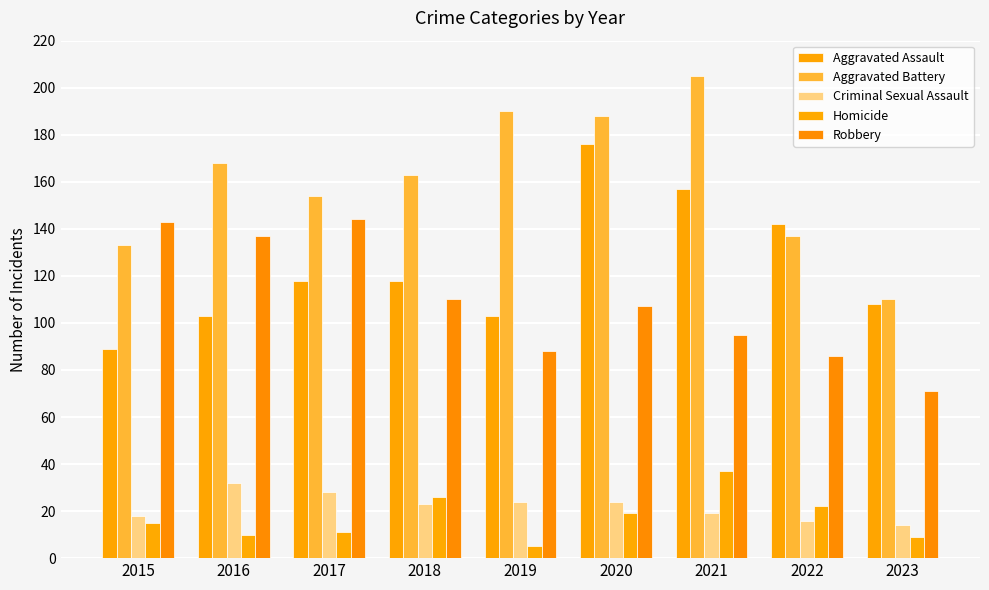

Reading left to right, what are all the values shown in this chart?

Aggravated Assault: 89	103	118	118	103	176	157	142	108
Aggravated Battery: 133	168	154	163	190	188	205	137	110
Criminal Sexual Assault: 18	32	28	23	24	24	19	16	14
Homicide: 15	10	11	26	5	19	37	22	9
Robbery: 143	137	144	110	88	107	95	86	71